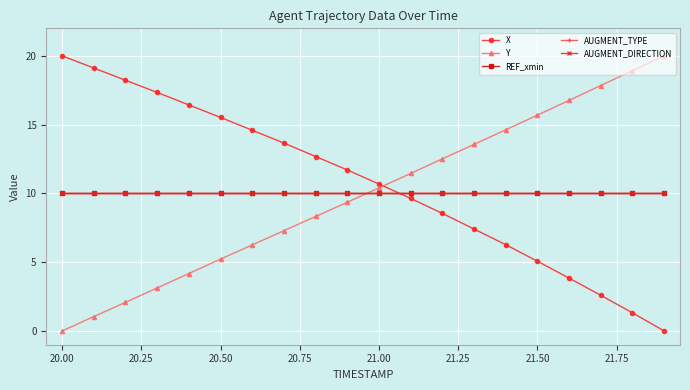

True or false: AUGMENT_TYPE and REF_xmin cross at least once.

False